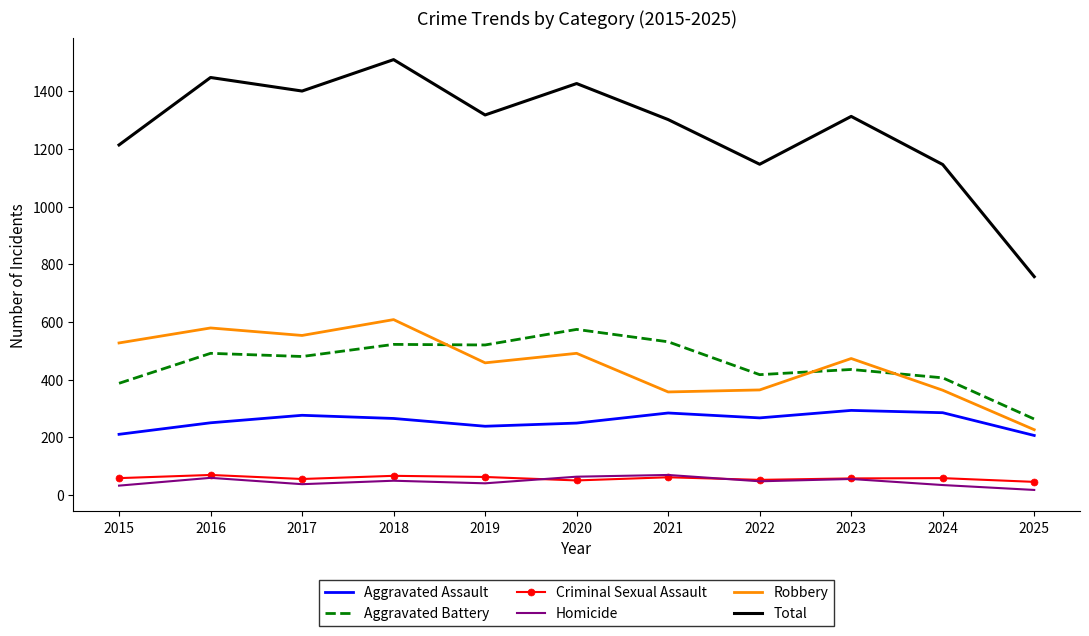

How many distinct data groups are displayed?

6